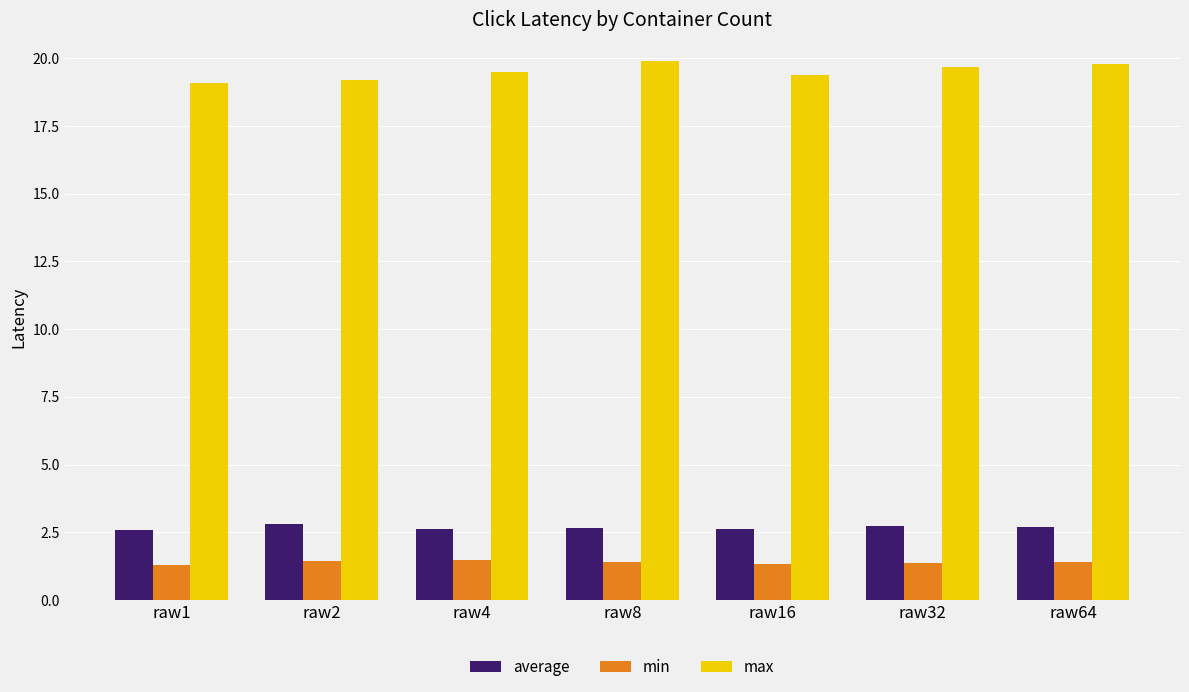

What is the average value of the max series?

19.5